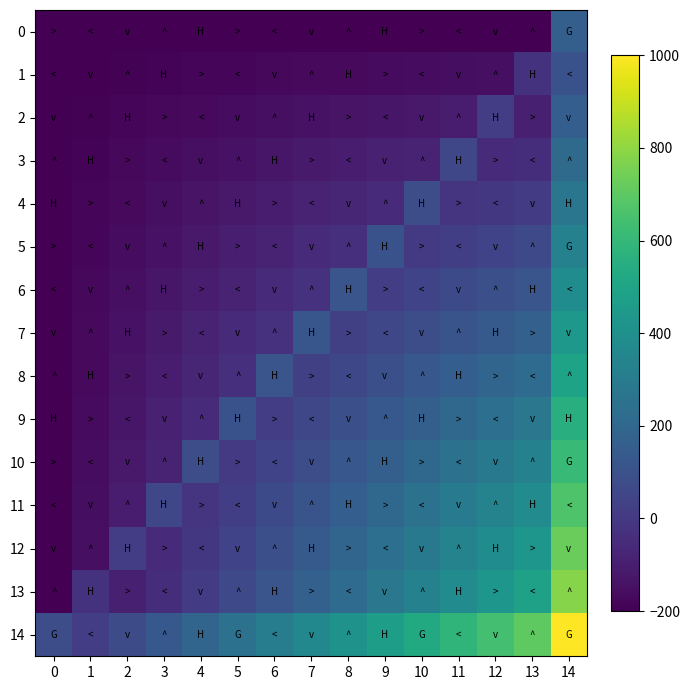

What is the total value across all series at 4?

-1013.5